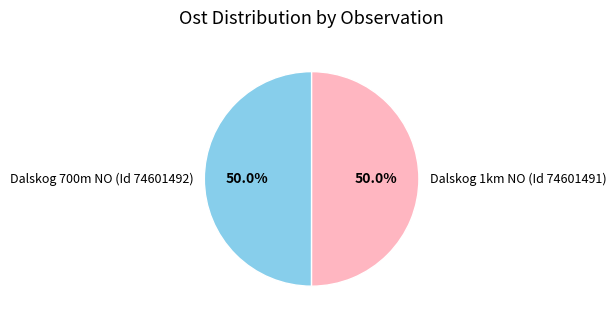

How much of the chart is everything except Dalskog 700m NO (Id 74601492)?

50.0%